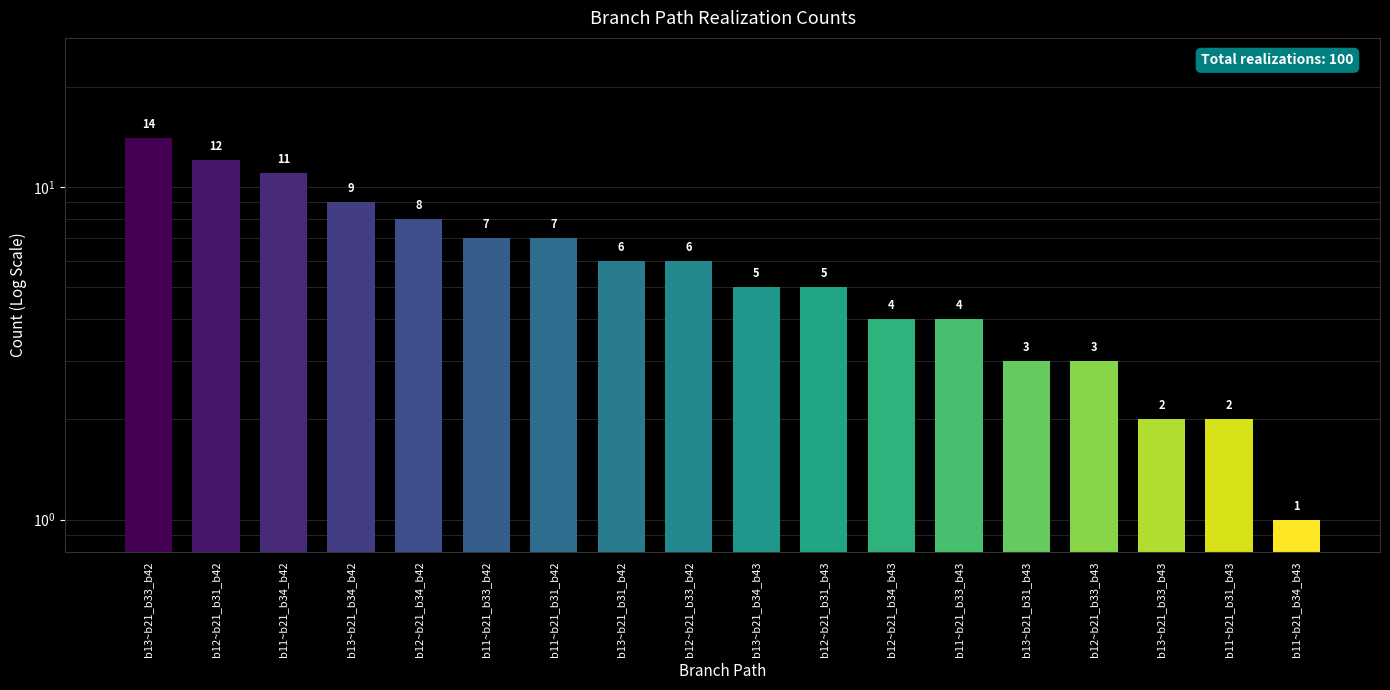

Reading right to left, what are all the values shown in this chart?

1	2	2	3	3	4	4	5	5	6	6	7	7	8	9	11	12	14